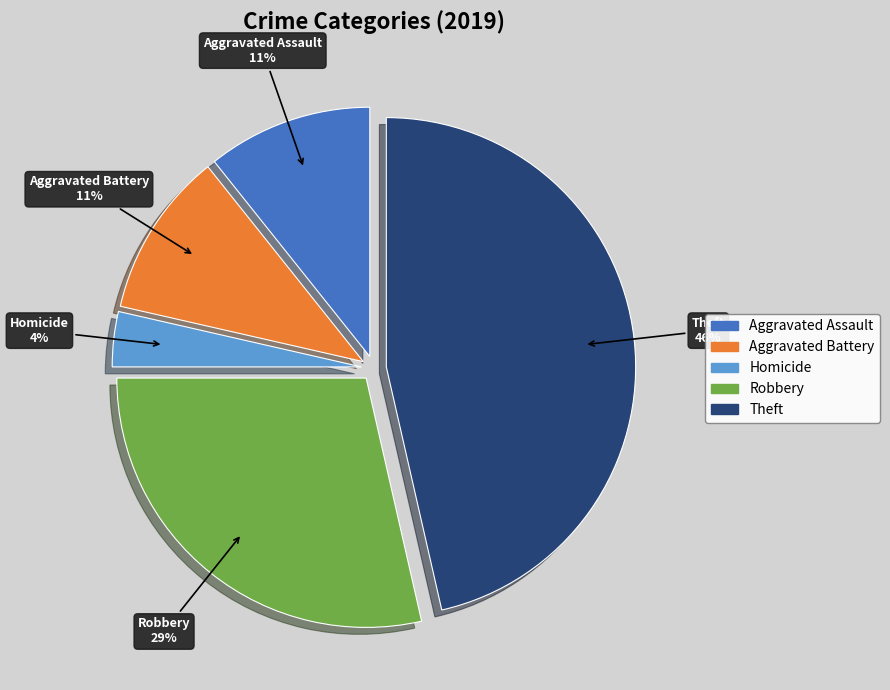

How many slices are in this pie chart?

5